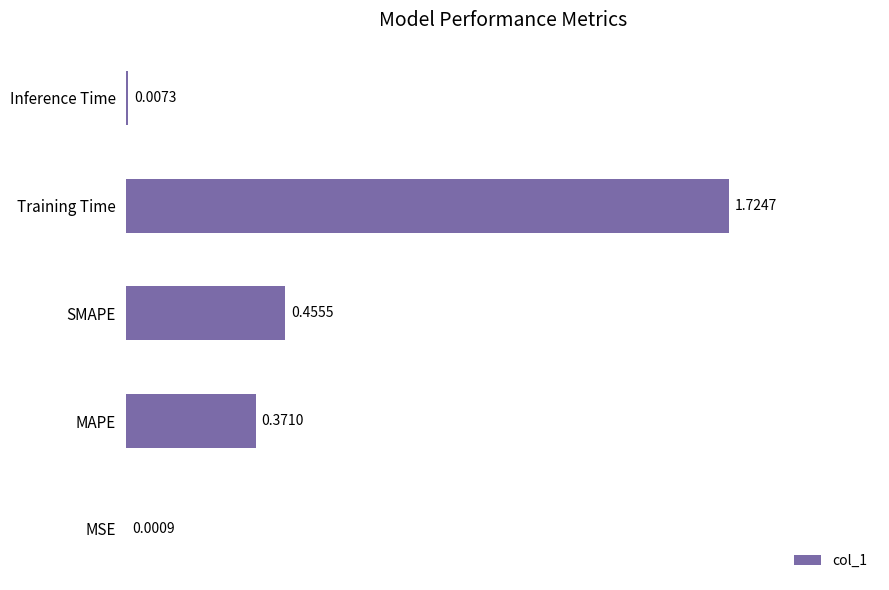

What is the sum of all values?

2.6